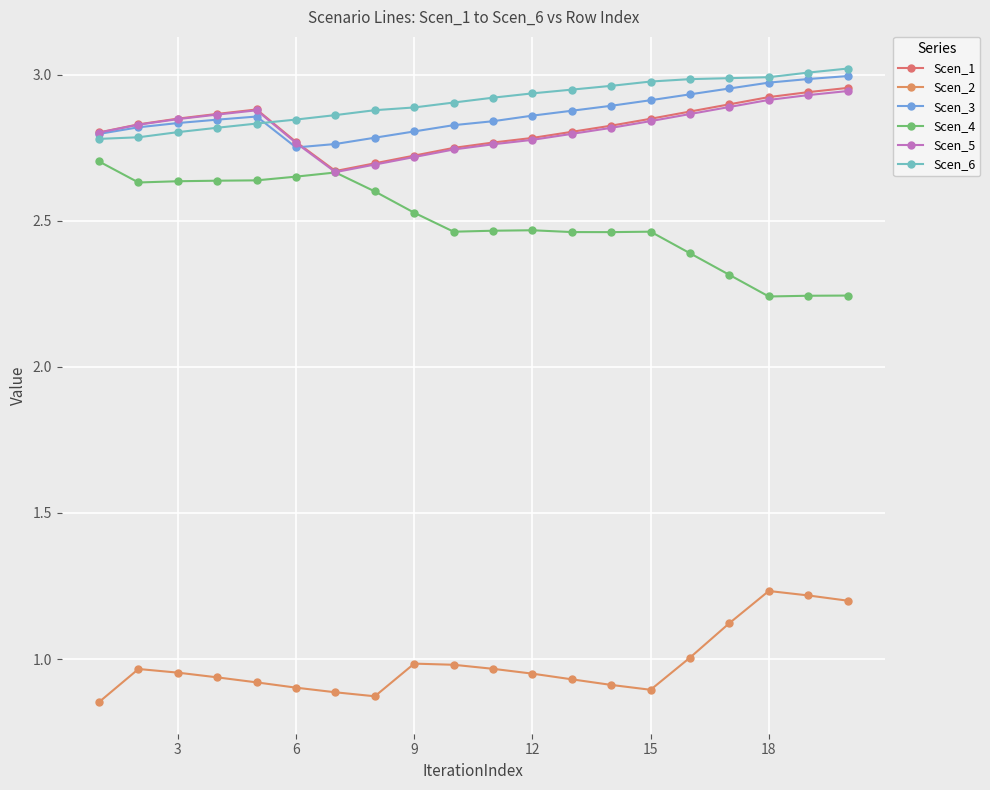

True or false: Scen_3 and Scen_2 cross at least once.

False